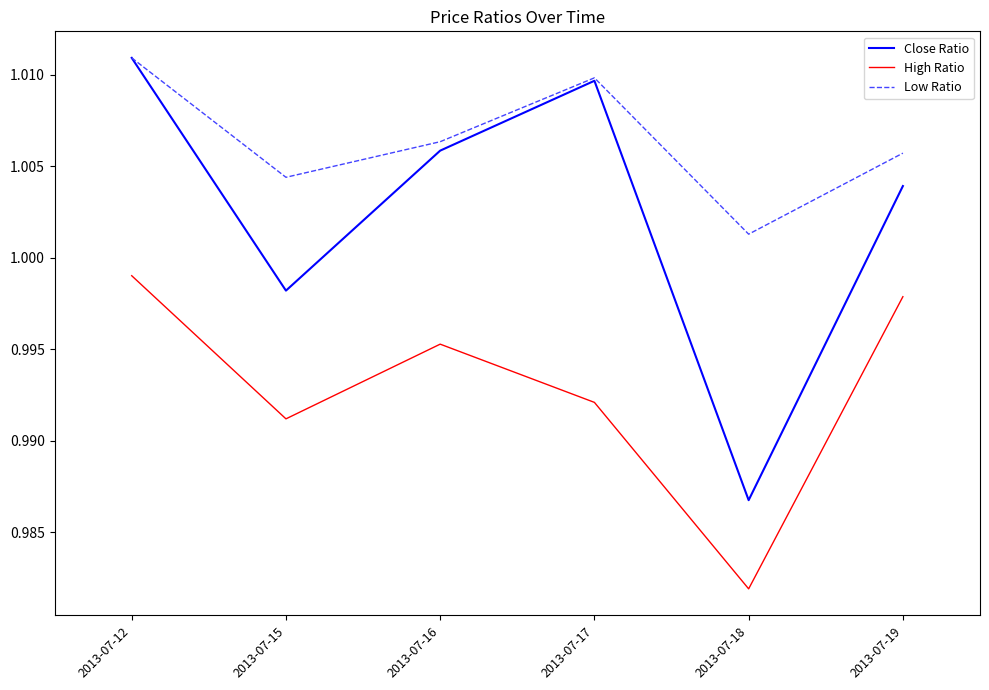

True or false: Close Ratio has more than 1 interior local peaks.

False